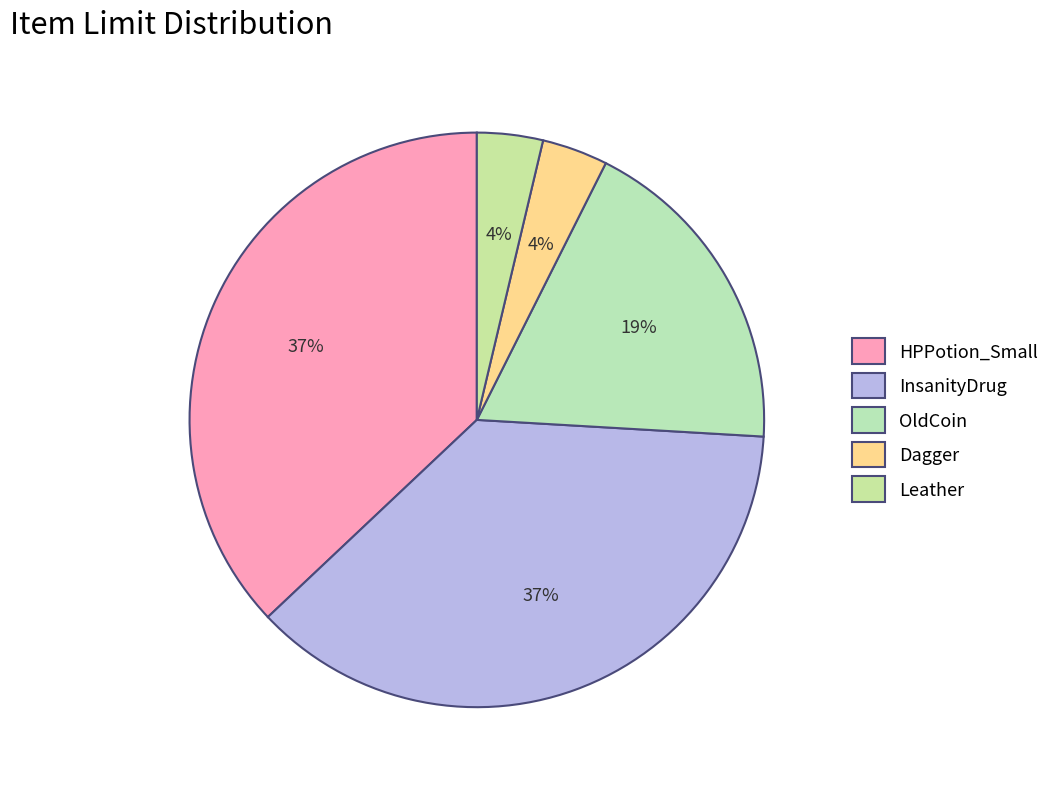

To the nearest percent, what is the difference between the largest and smallest slice percentages?

33%